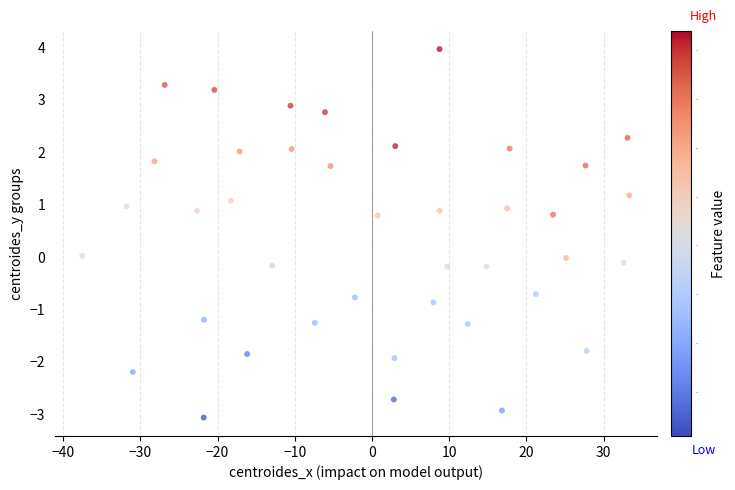

What is the range of X values (max minus min)?

70.9